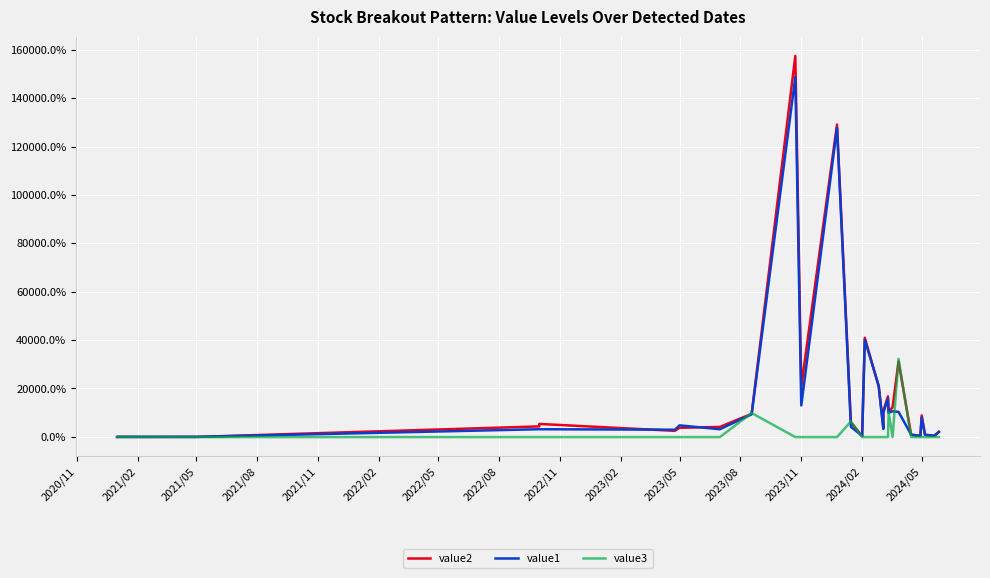

In value3, how many points are higher than both neighbors (excluding endpoints)?

4